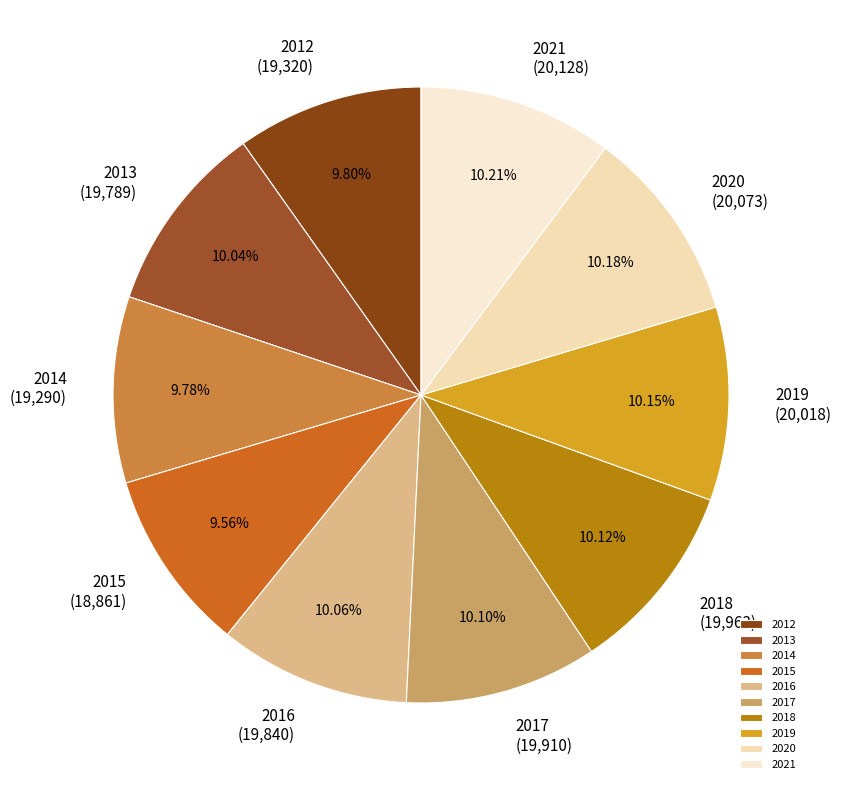

Is there a majority slice in this chart?

No